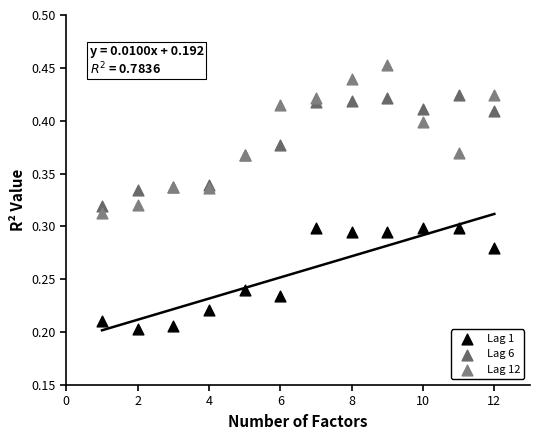

What is the X range (max minus min) for the scatter plot?

11.0